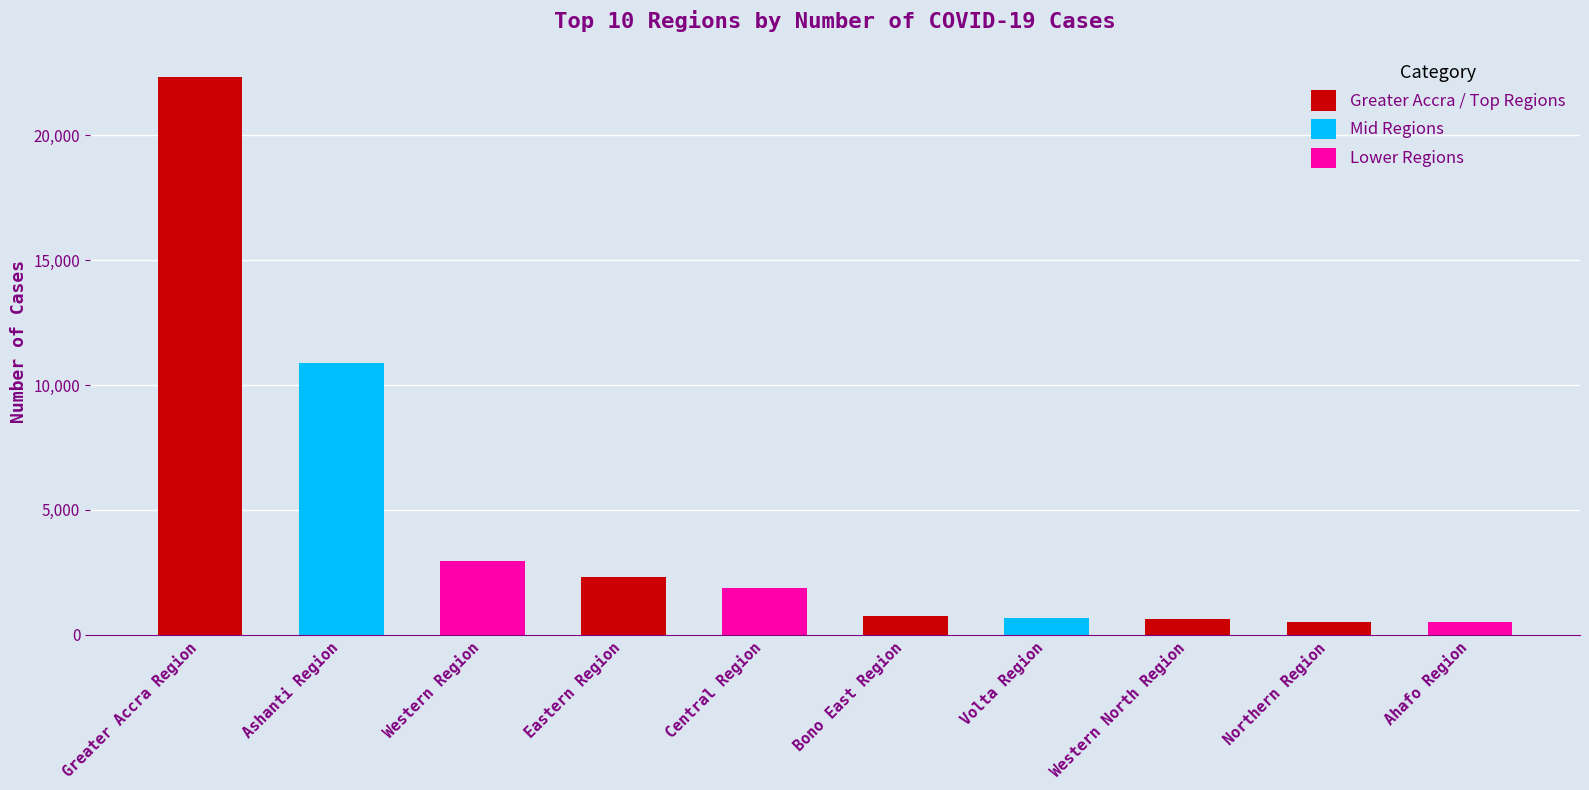

What is the difference between the maximum and minimum values?

21819